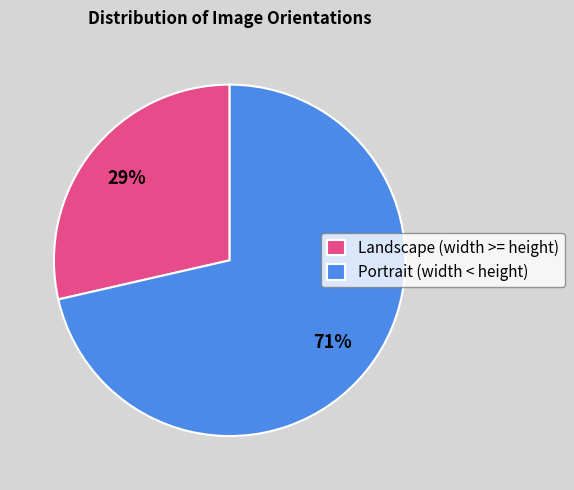

Do Landscape (width >= height) and Portrait (width < height) together represent more than half of the pie?

Yes